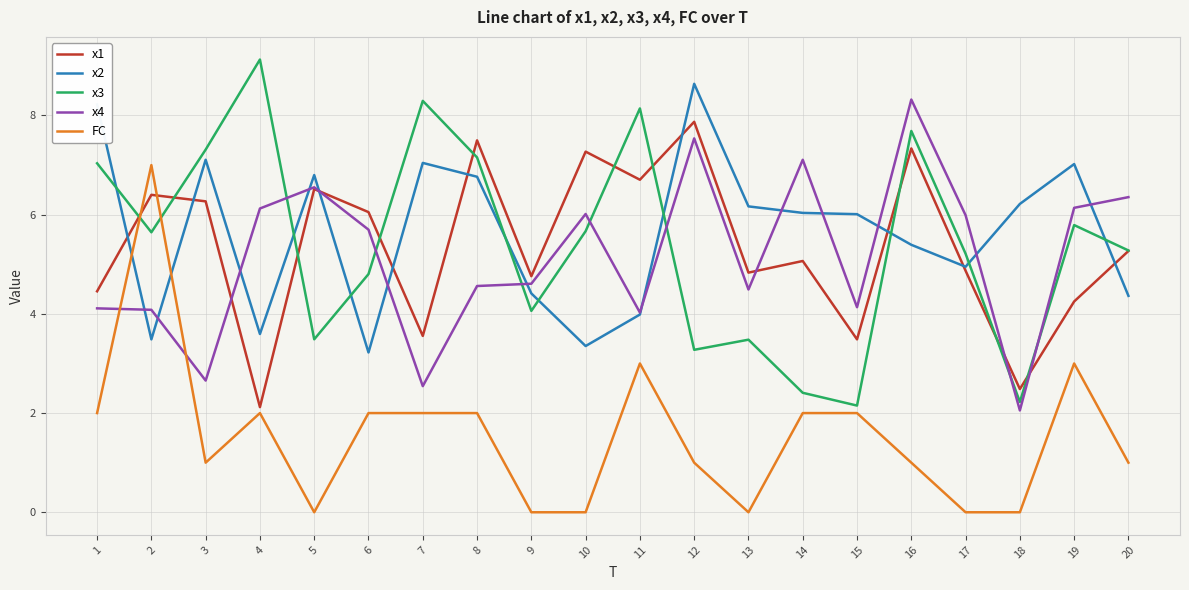

Rank the series at 14 from lowest to highest value.

FC, x3, x1, x2, x4